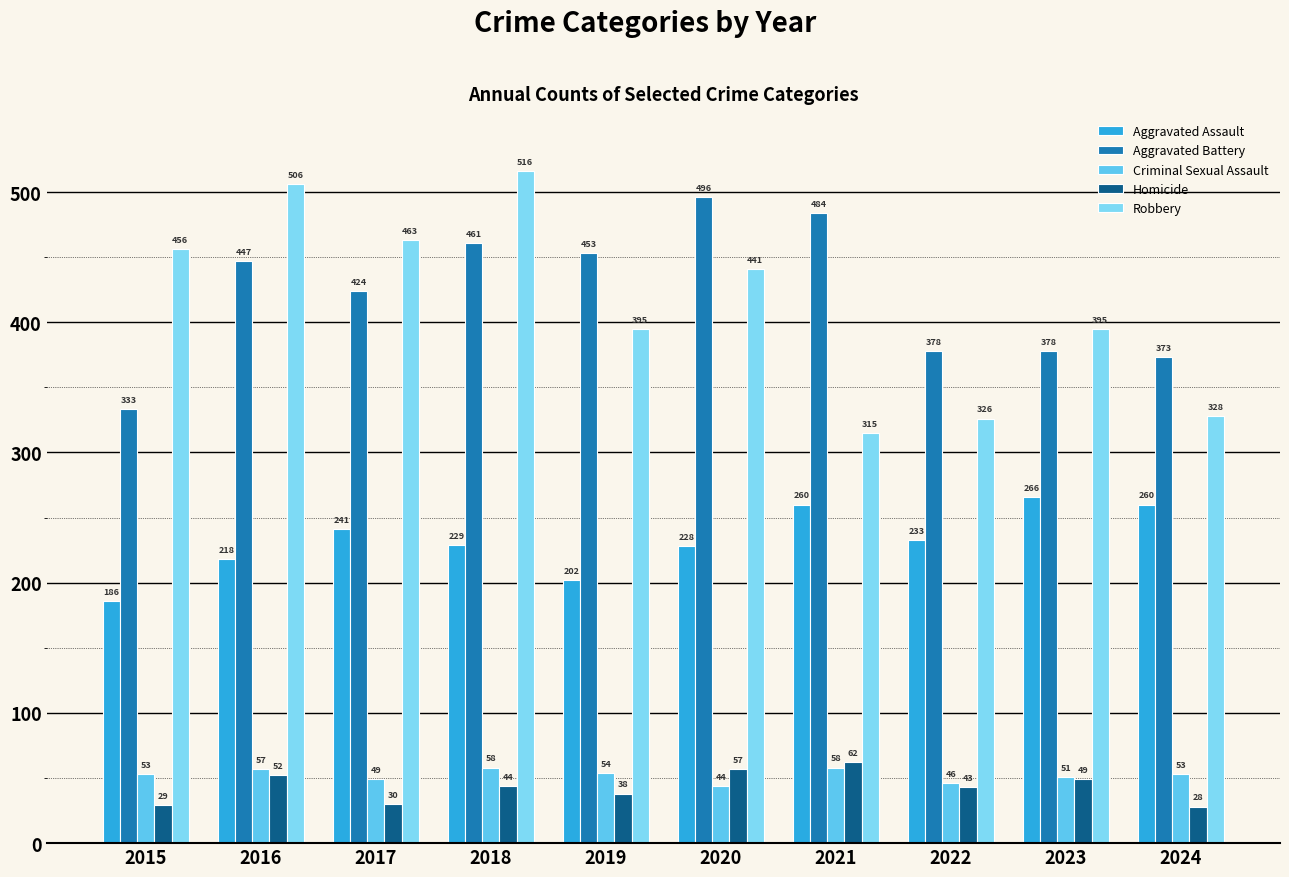

Which has a higher value, 2021 or 2015?

2021